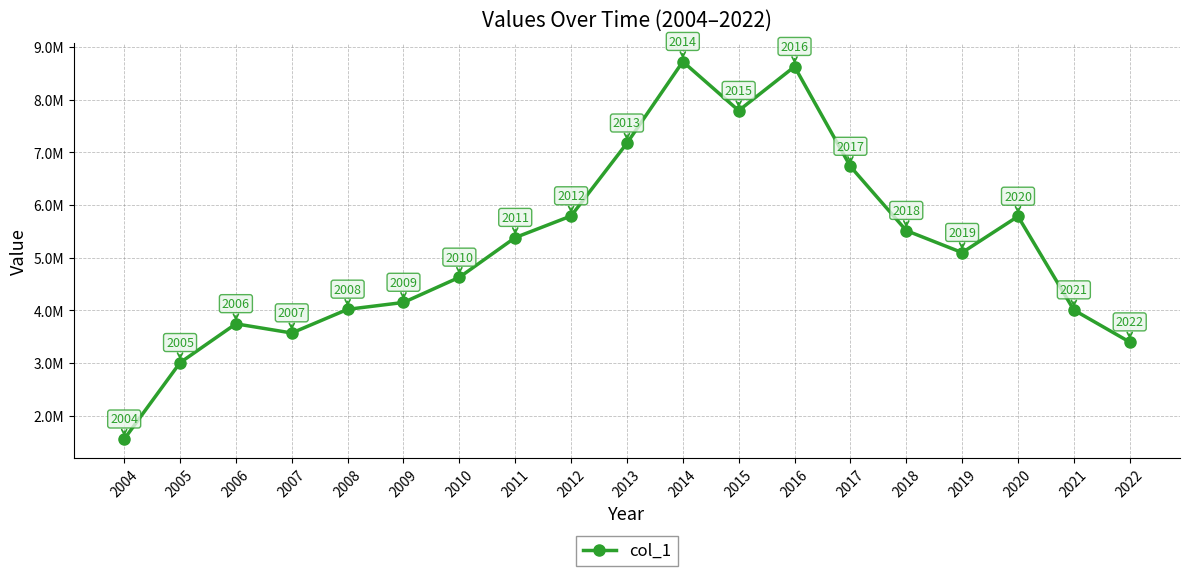

Does the chart have visible grid lines?

Yes